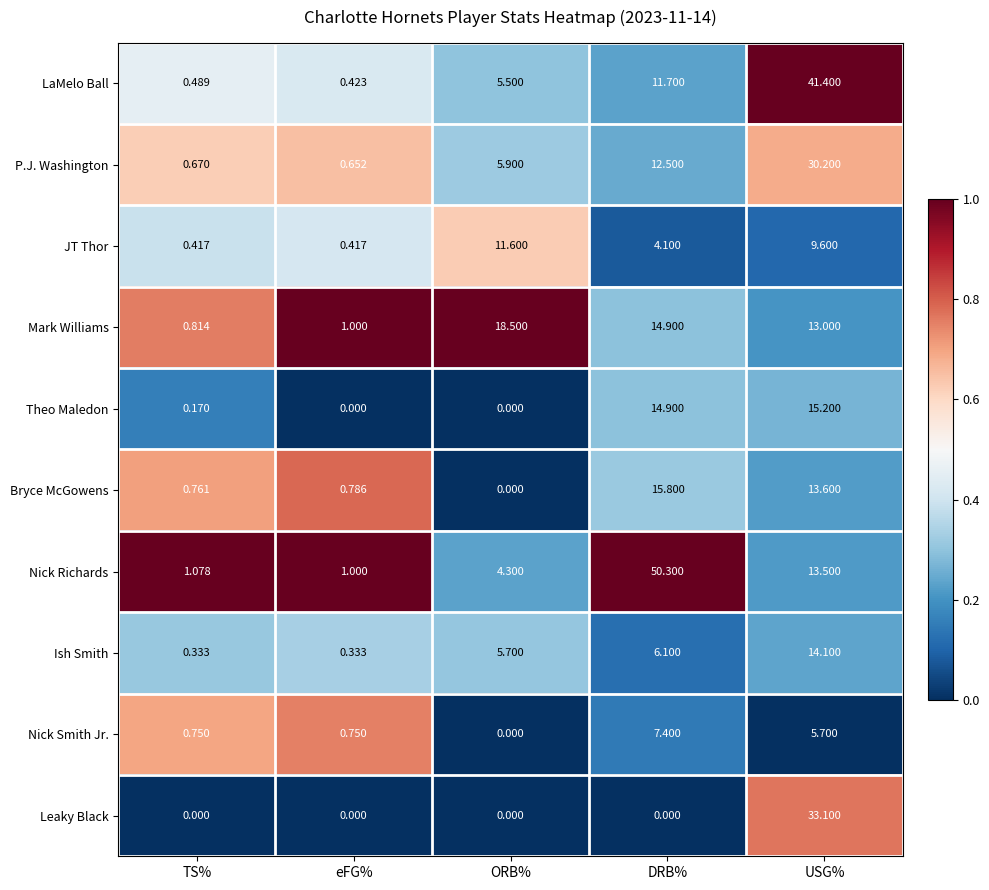

Which label corresponds to the largest value in the chart?

DRB%